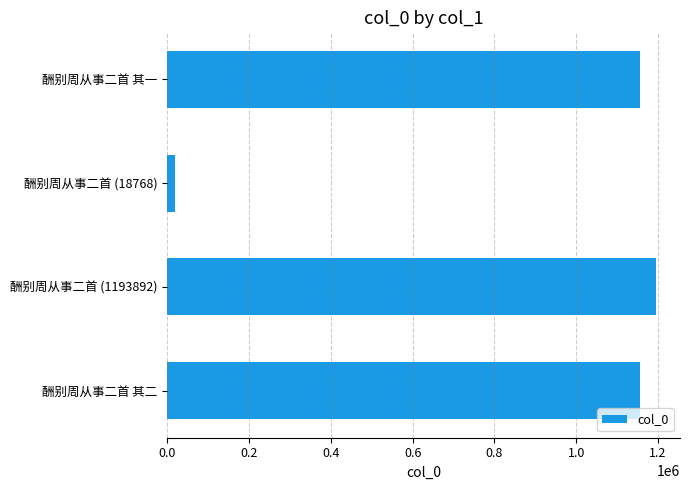

At which category does the chart reach its peak across all series?

酬别周从事二首 (1193892)